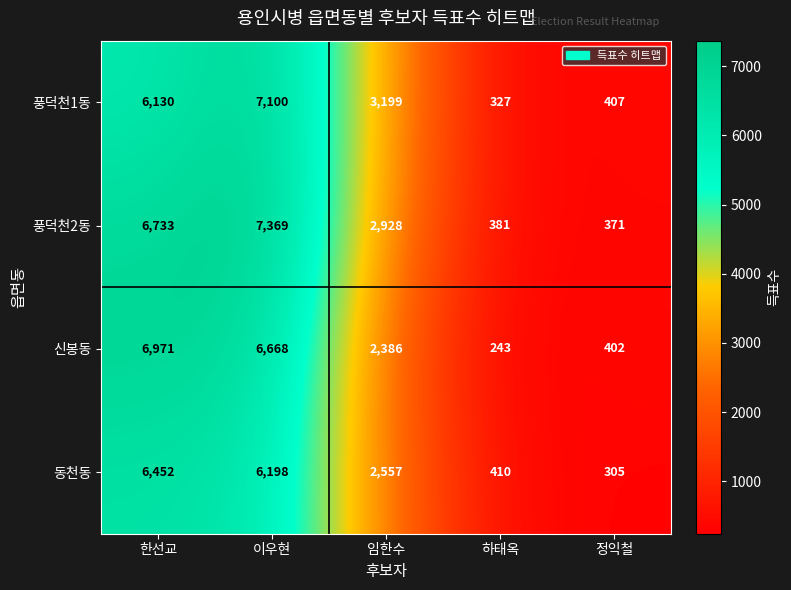

The 동천동 series shows 2557 at 임한수. True or false?

True